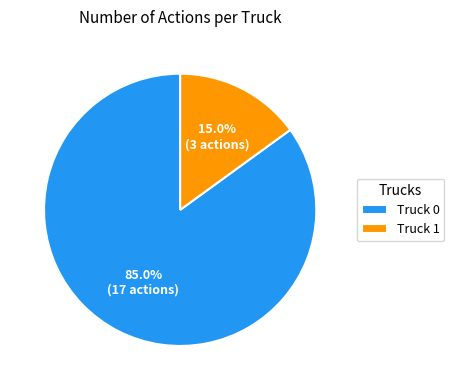

What is the largest slice in the pie chart?

Truck 0